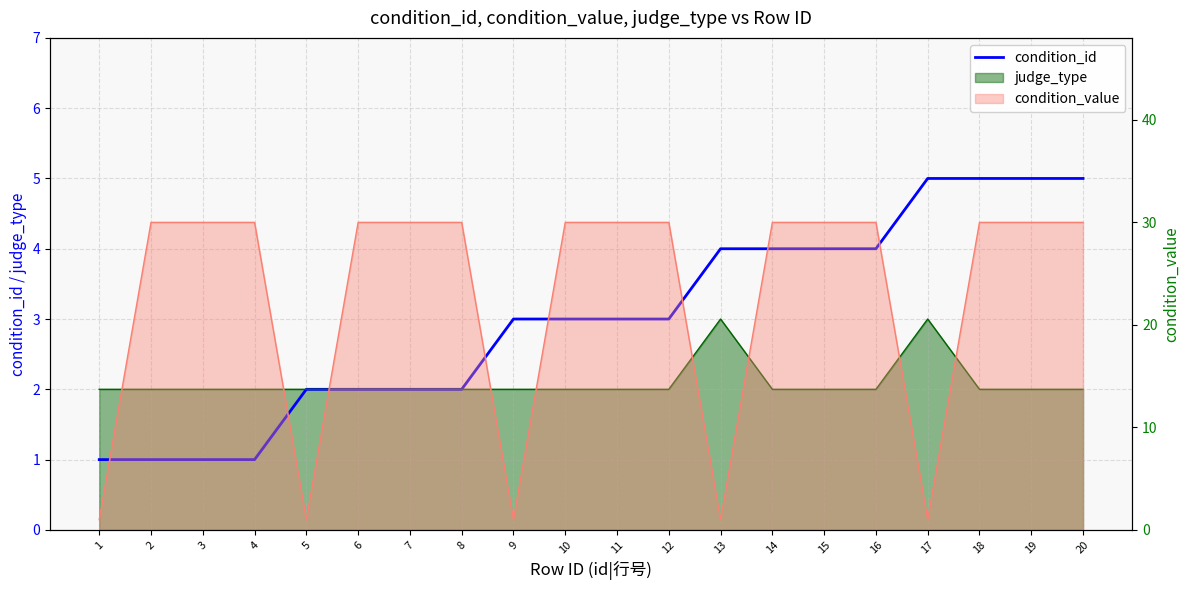

True or false: the data has more than 2 interior local peaks.

False